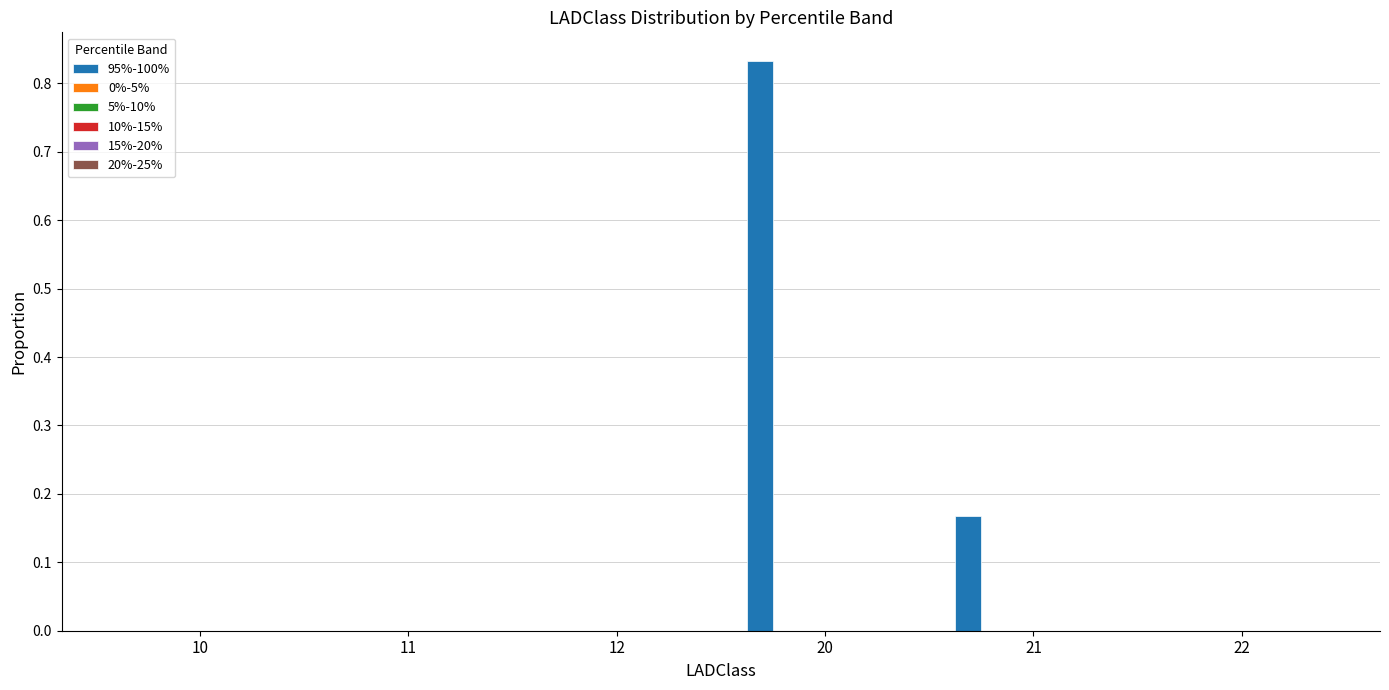

What is the sum of all values?

1.0